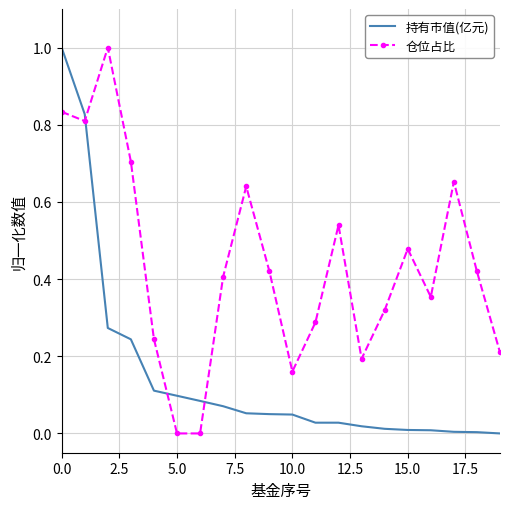

Rank the series by their average value, from lowest to highest.

持有市值(亿元), 仓位占比